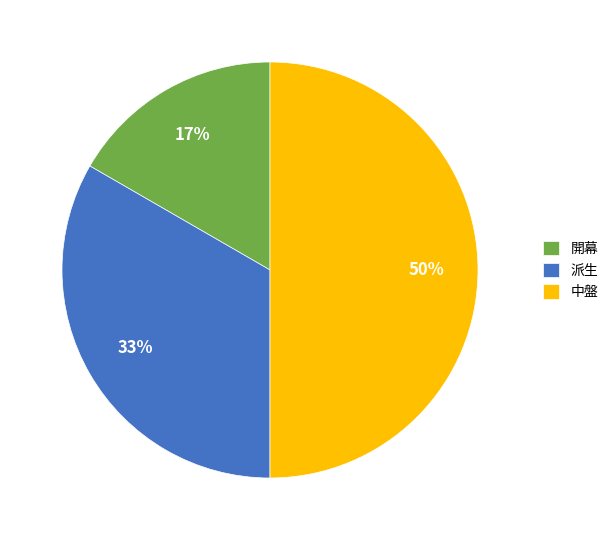

True or false: 開幕 accounts for 11% of the total.

False